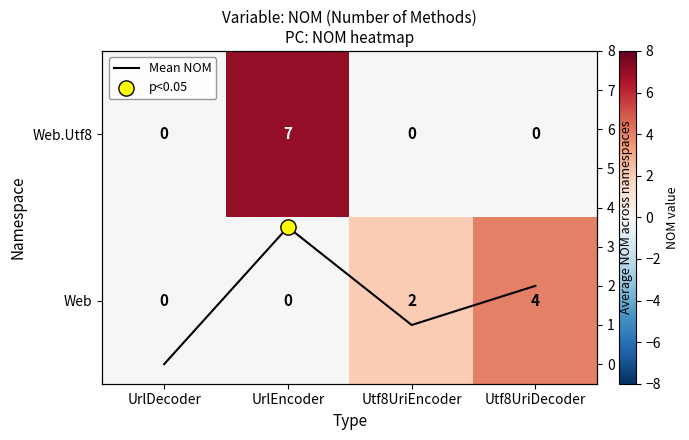

List the series in order of their peak value, highest first.

Web.Utf8, Web, Mean NOM